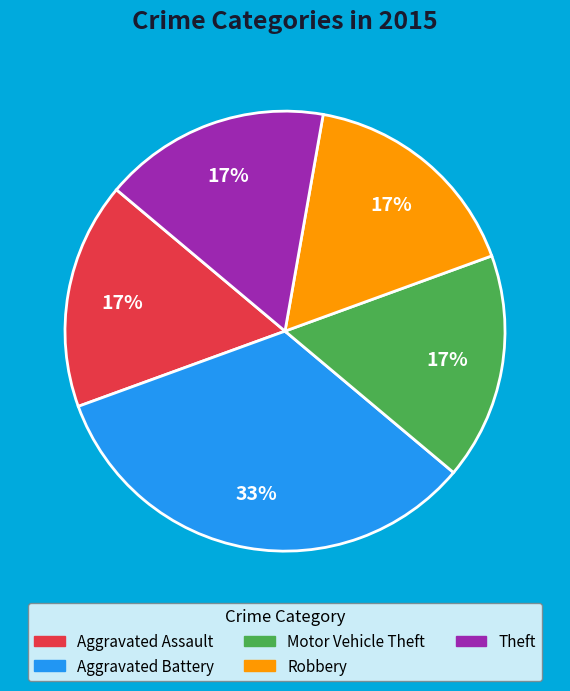

Do Theft and Motor Vehicle Theft together represent more than half of the pie?

No